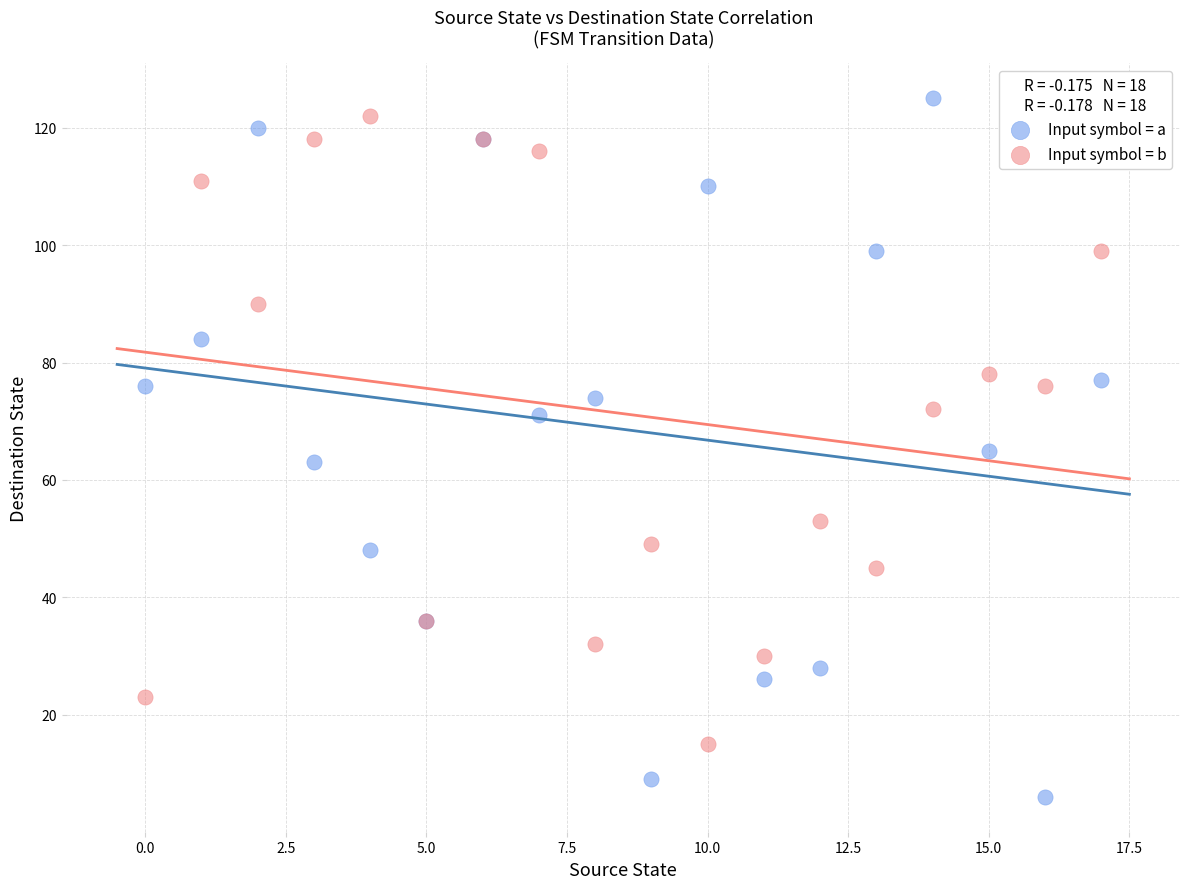

What are all the series names shown in the legend?

Input symbol = a, Input symbol = b